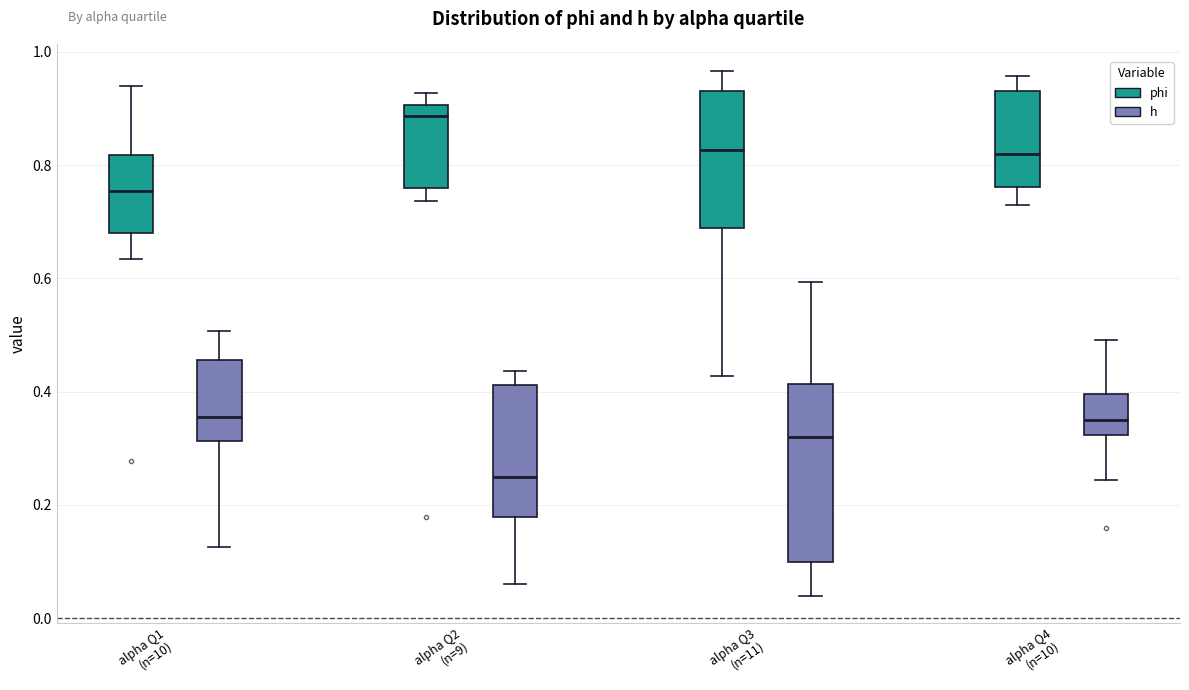

Where does the lower whisker of the box for alpha Q3 (n=11) (phi) end on the y-axis? The values are not printed on the chart, so give them approximately, as read against the axis.

0.42